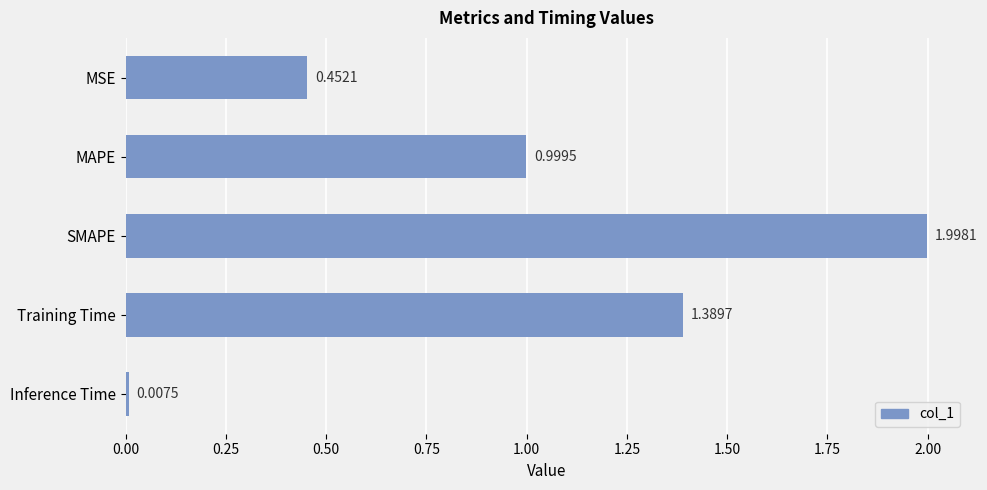

What is the label of the 2nd bar from the bottom?

Training Time